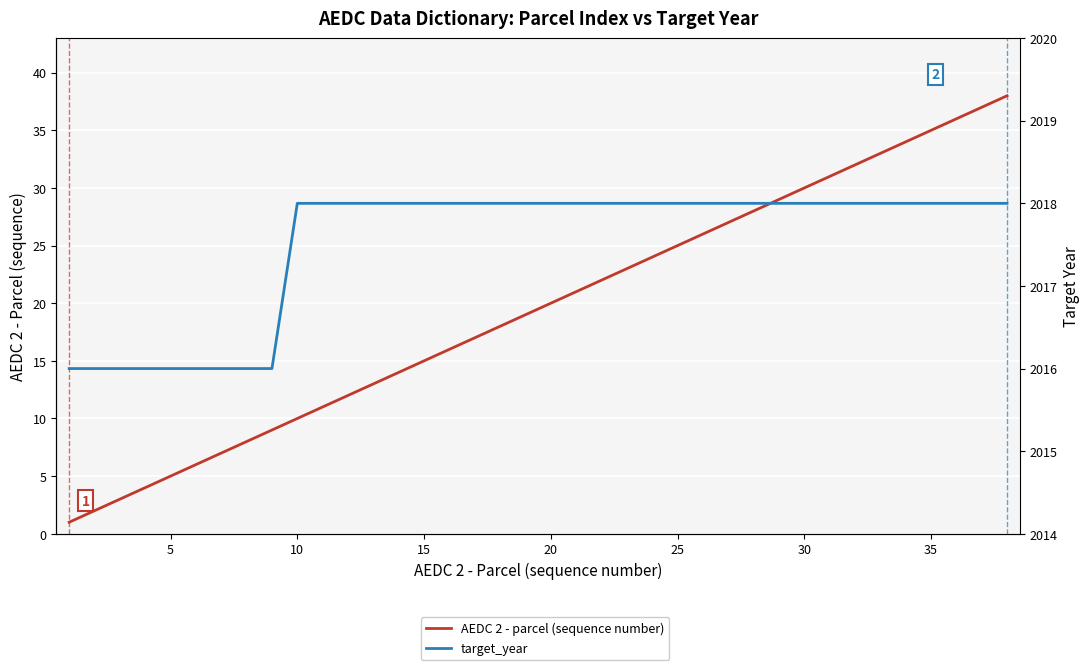

What are all the series names shown in the legend?

AEDC 2 - parcel (sequence number), target_year